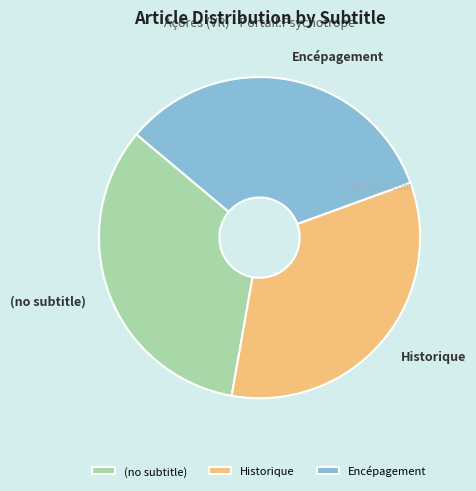

True or false: Historique accounts for 20% of the total.

False